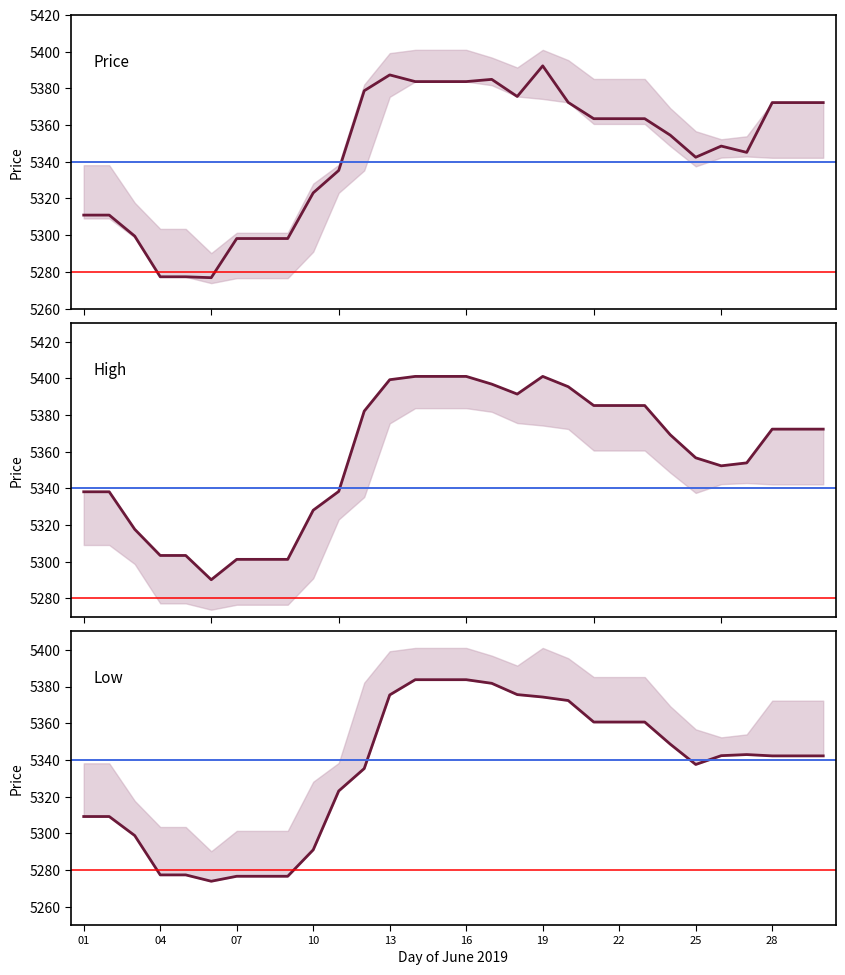

The value of Low at 14 is 5383.7. True or false?

True